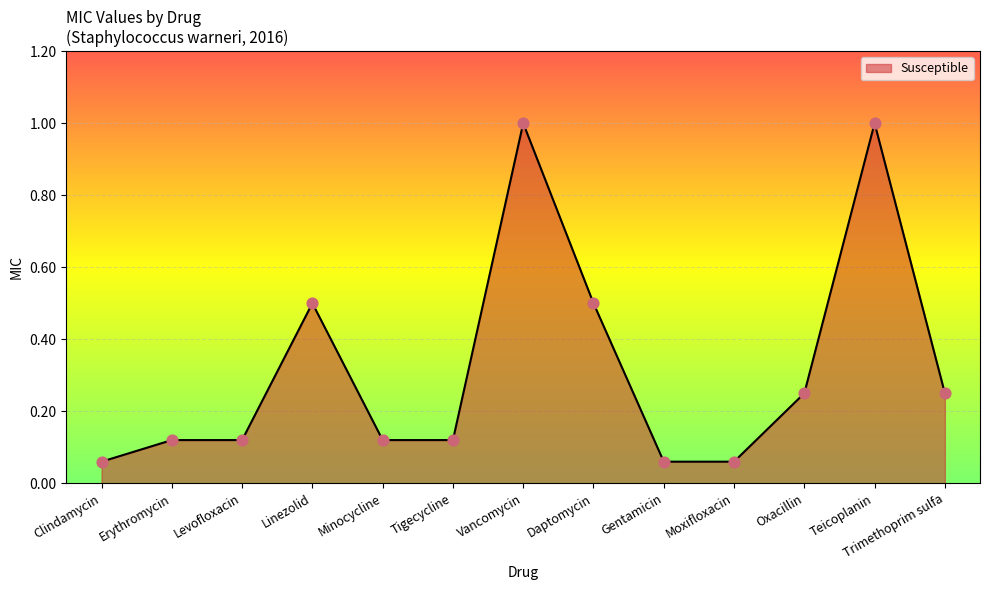

Which has a higher value, Erythromycin or Trimethoprim sulfa?

Trimethoprim sulfa